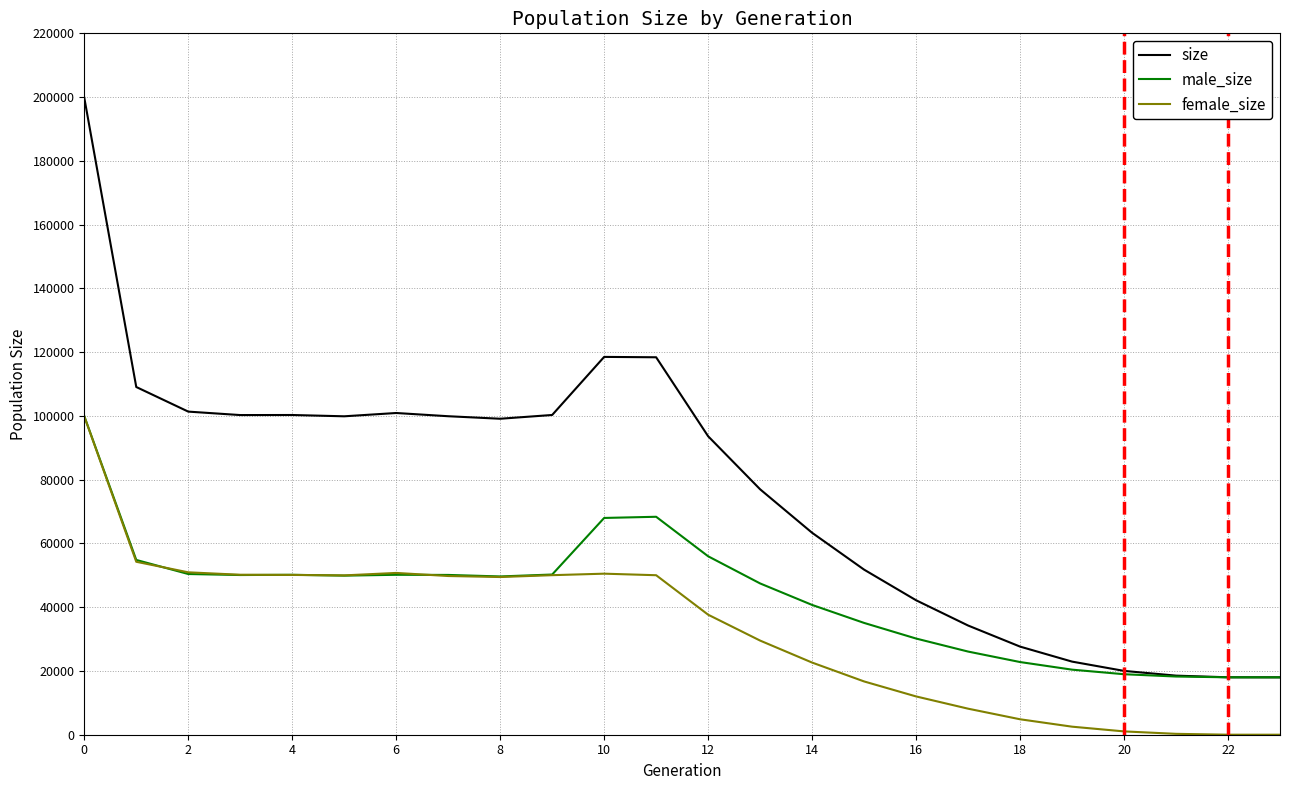

What is the maximum value shown in the chart?

199798